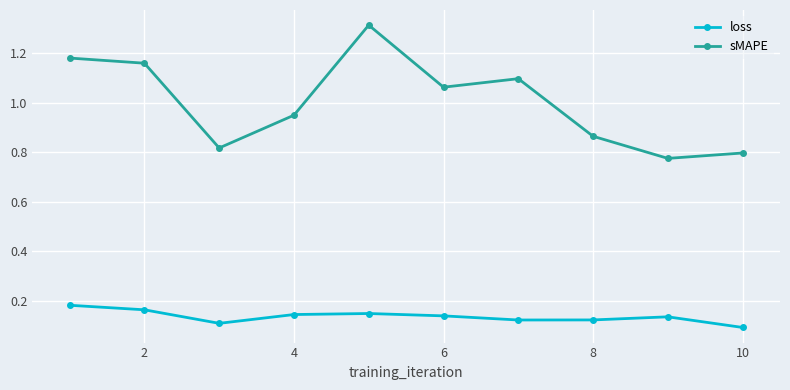

Which series has the largest range (max minus min)?

sMAPE